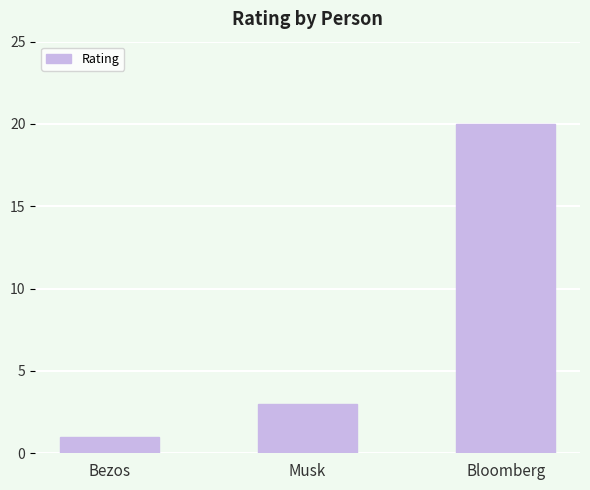

Does the chart contain stacked bars?

No